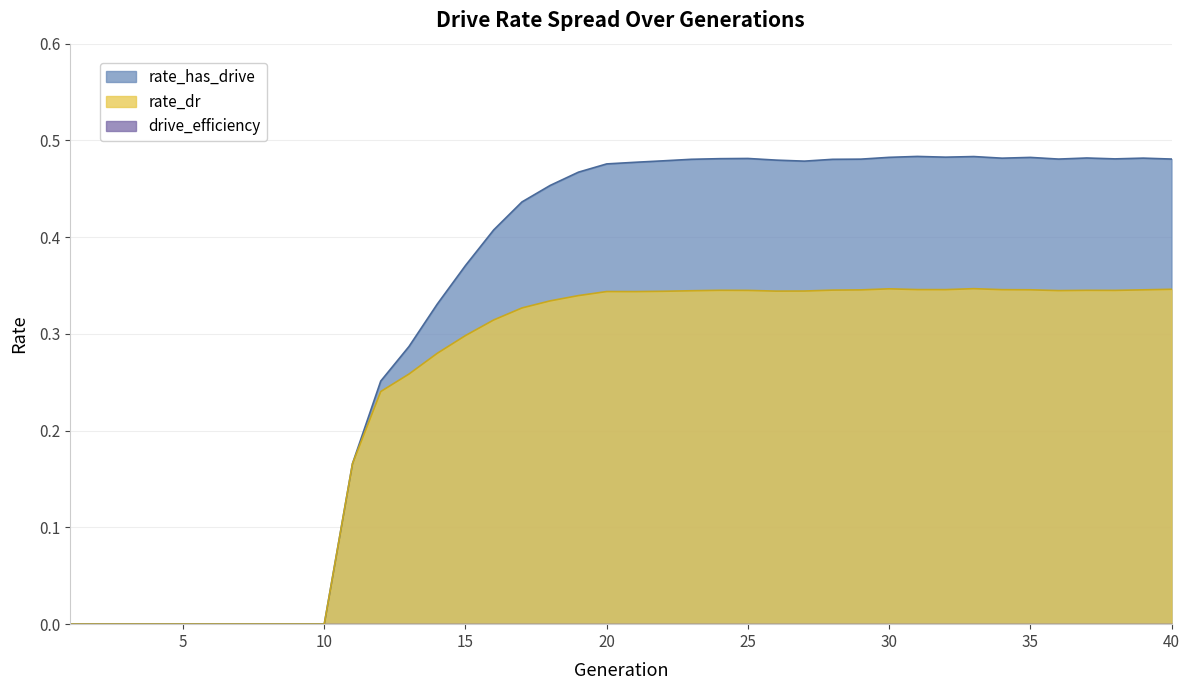

Which series has the largest total across all categories?

rate_has_drive